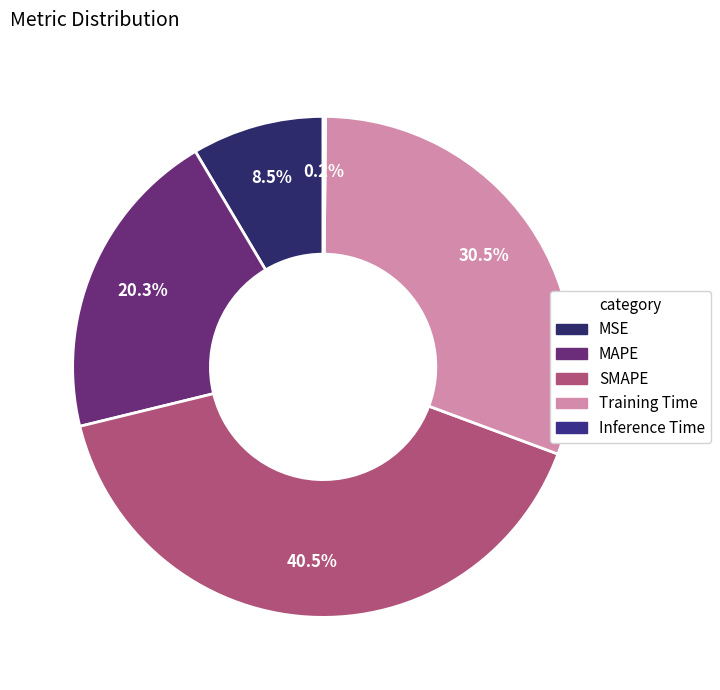

The Training Time slice represents 45% of the pie. True or false?

False